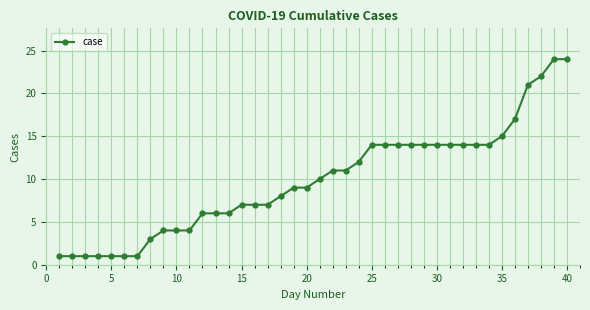

What is the greatest value displayed?

24